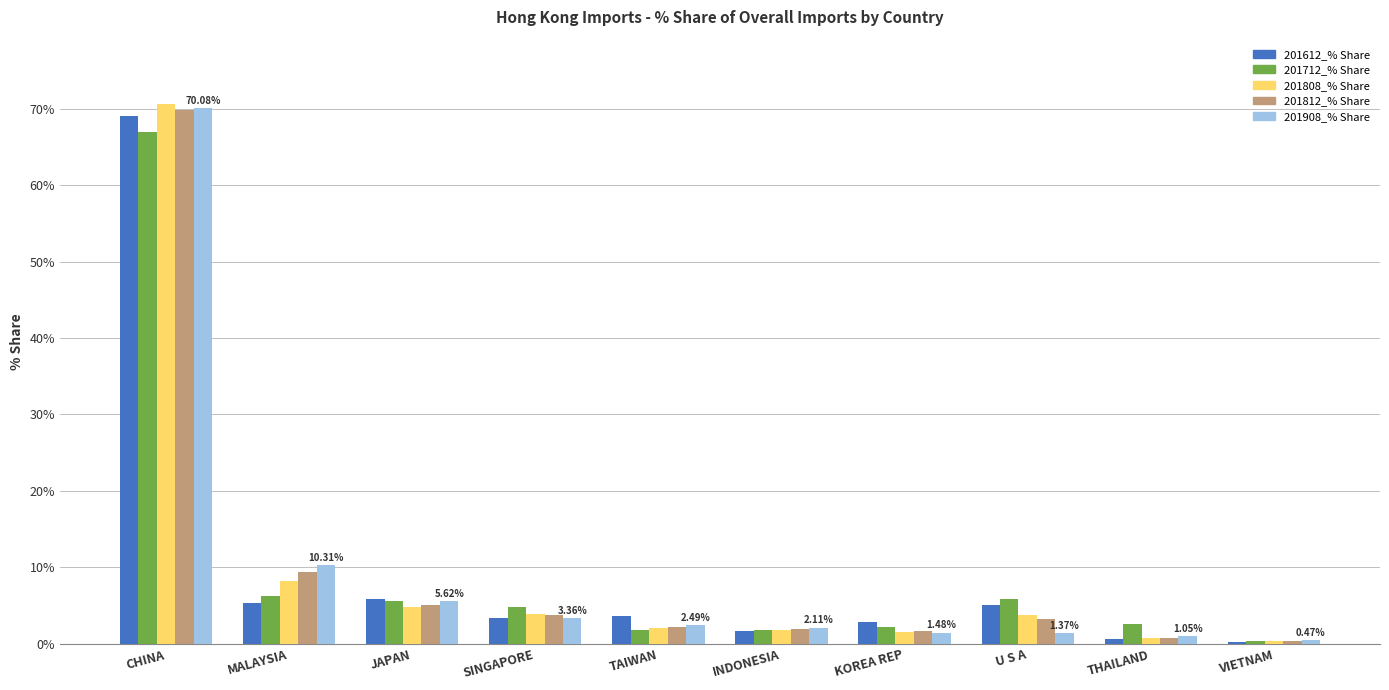

True or false: 201812_% Share has a value of 2.0 at INDONESIA.

True